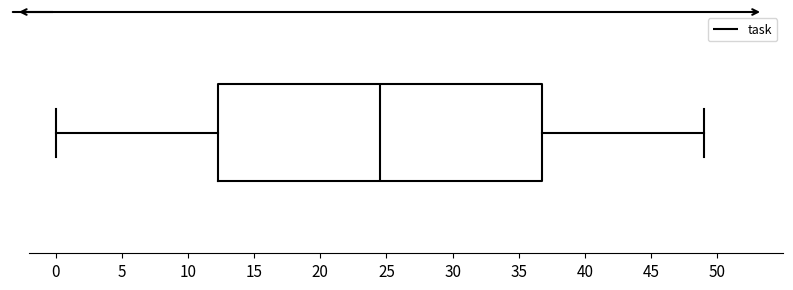

Transcribe this box plot: give where the median line is, the range the box spans, and where the two whiskers end, as read against the x-axis. The values are not printed on the chart, so give them approximately, as read against the axis.

median 24.5, box 12.5 to 37.0, whiskers 0.0 to 49.0